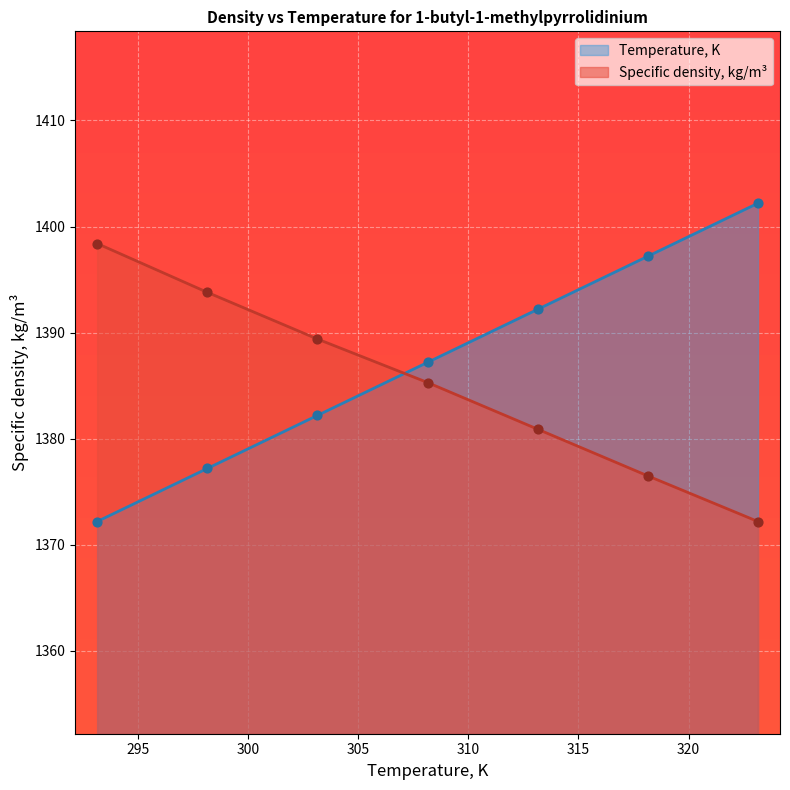

What are all the series names shown in the legend?

Temperature, K, Specific density, kg/m³